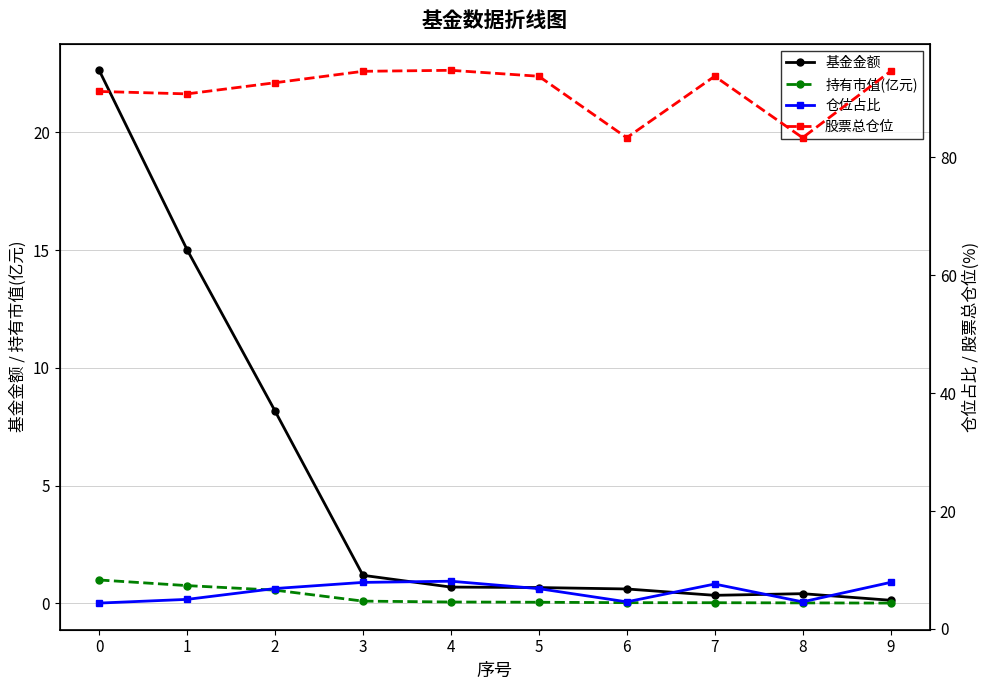

How many distinct data groups are displayed?

4